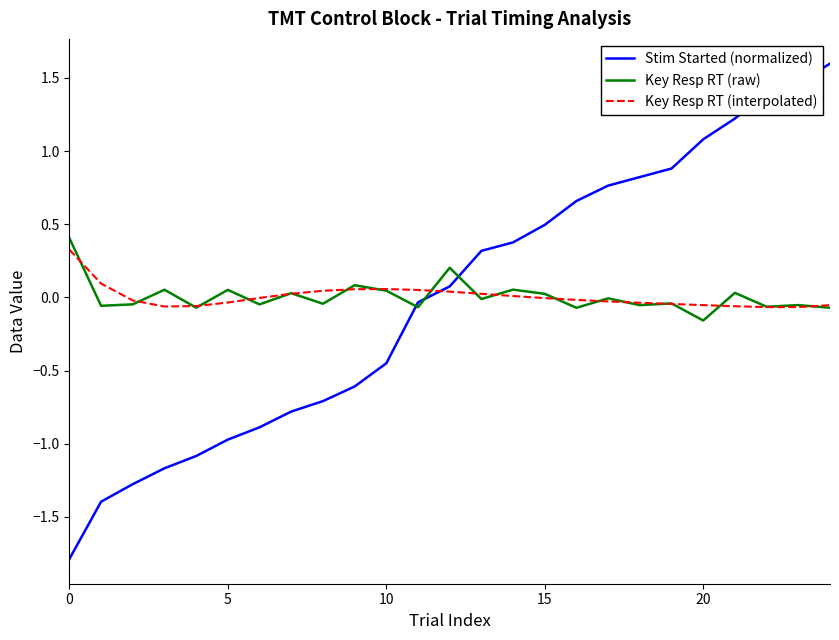

What is the maximum value shown in the chart?

1.6